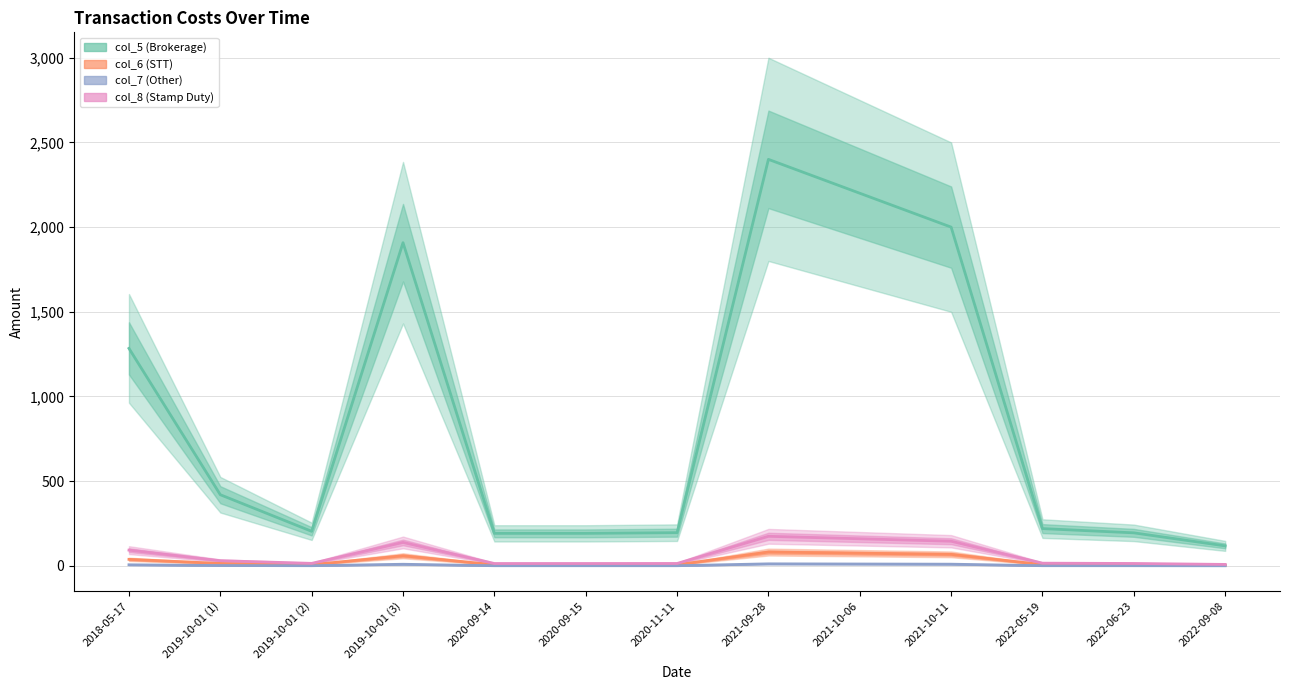

Which series changed the most between 2019-10-01 (2) and 2022-09-08?

col_5 (Brokerage)